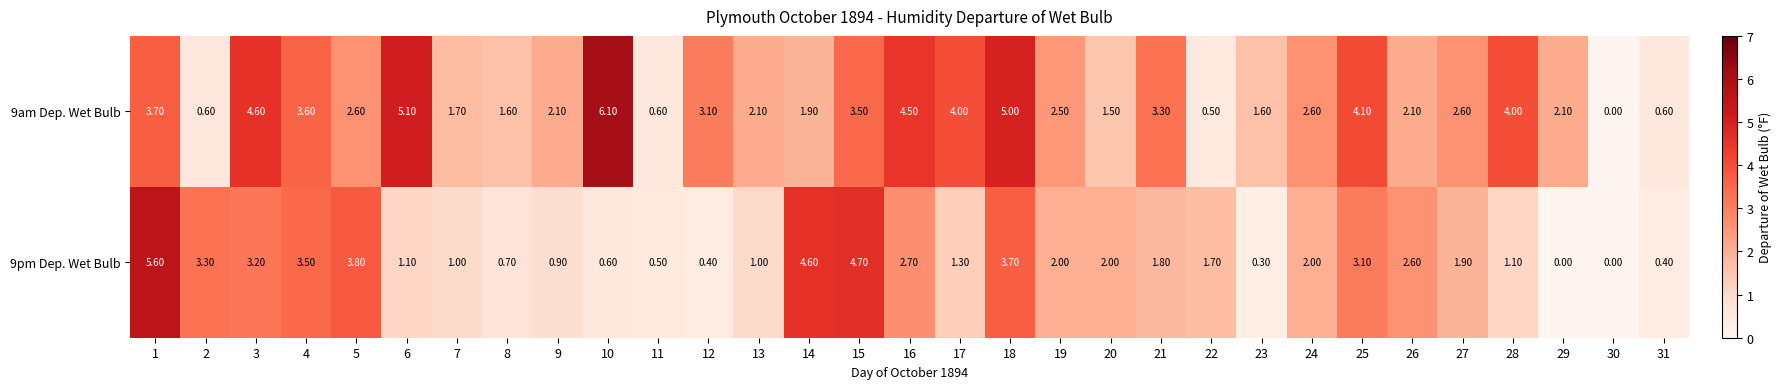

Count the number of data series in this chart.

2